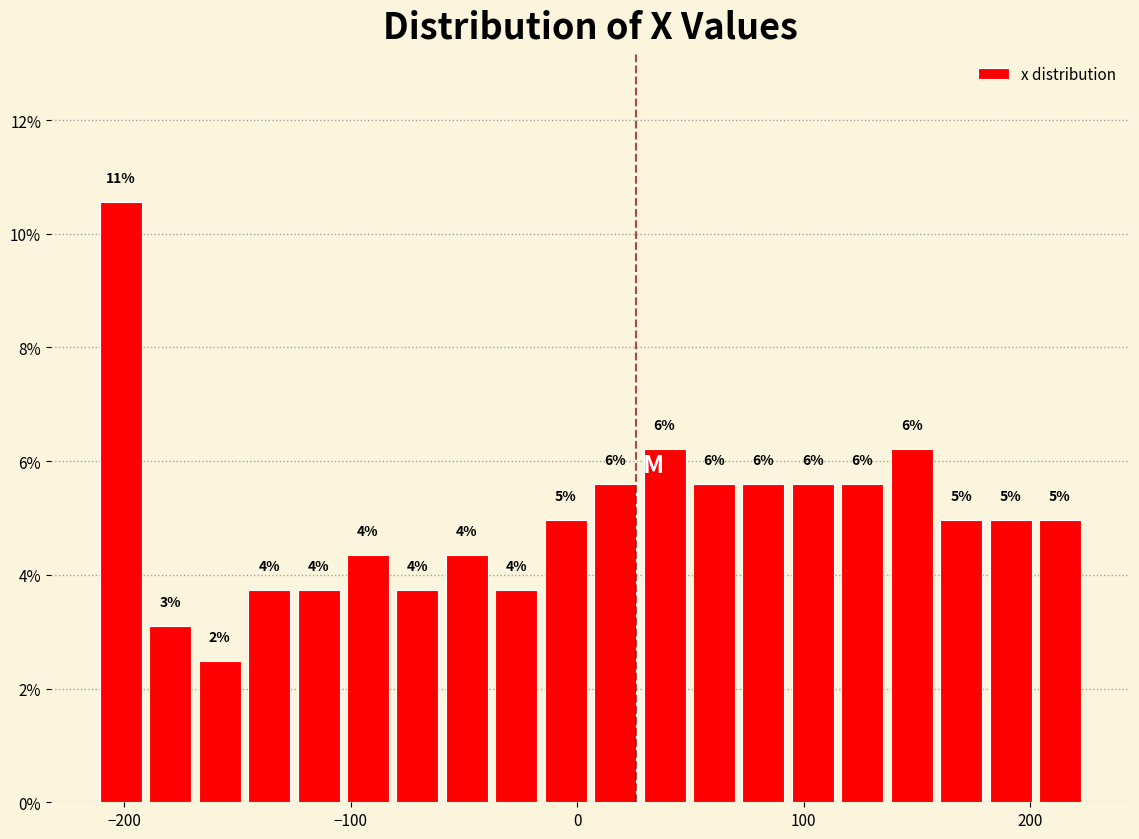

Around what value on the x-axis is the tallest bar? Give the approximate position of its centre, as read against the axis.

-200